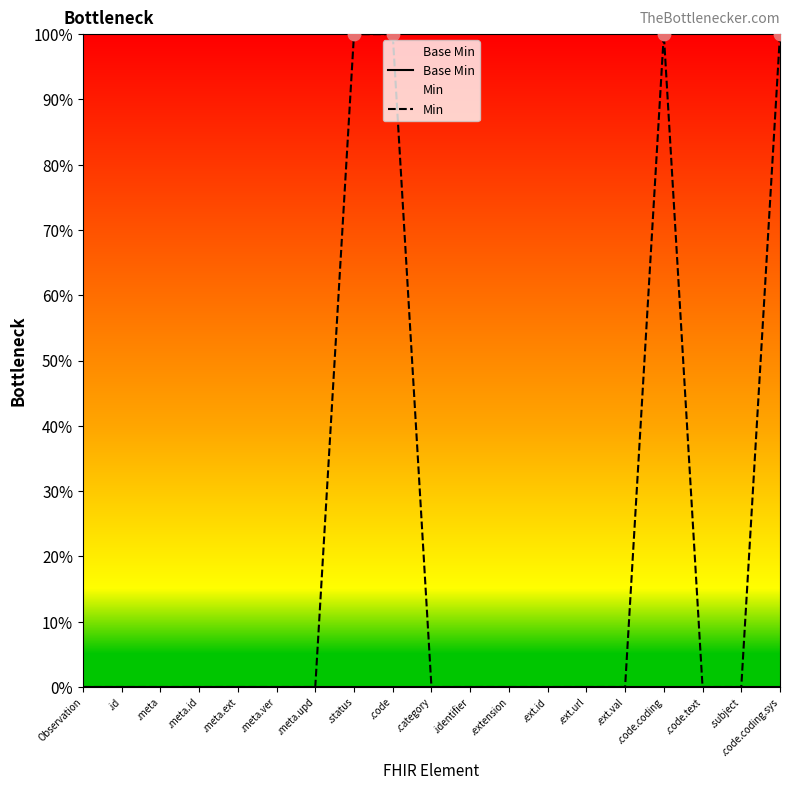

Which series has the widest spread of Y values?

Min